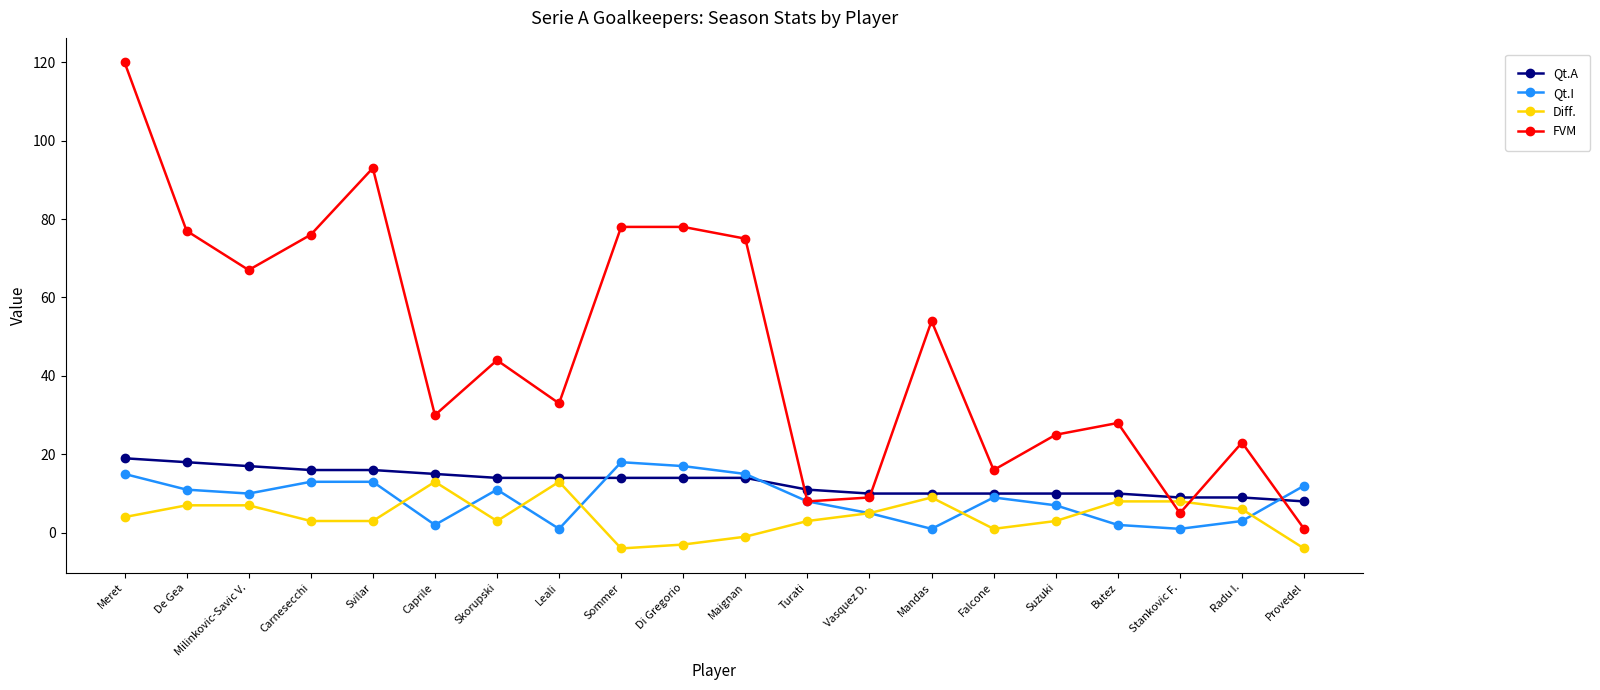

How many distinct data groups are displayed?

4